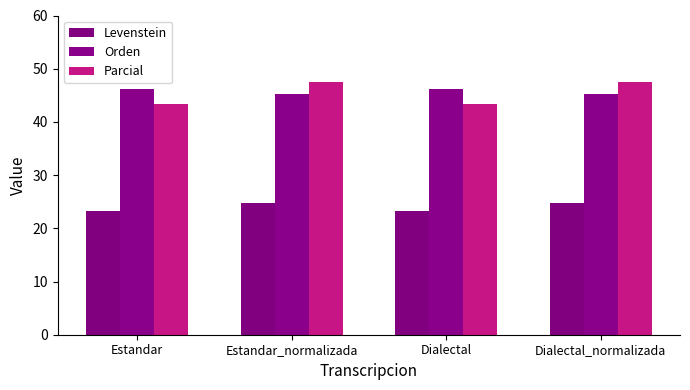

How many groups of bars are there?

4